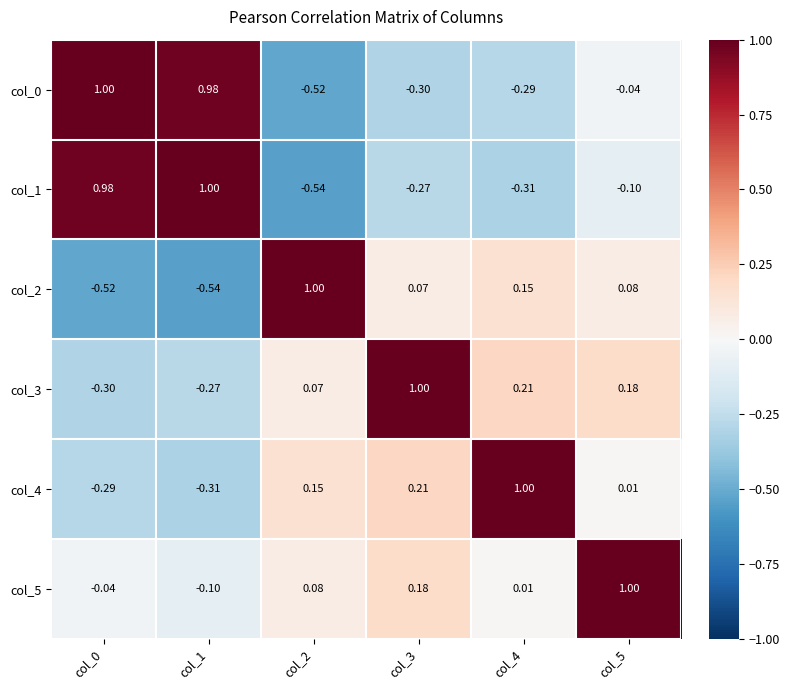

Is the value of col_0 at col_3 greater than the value of col_3 at col_4?

No